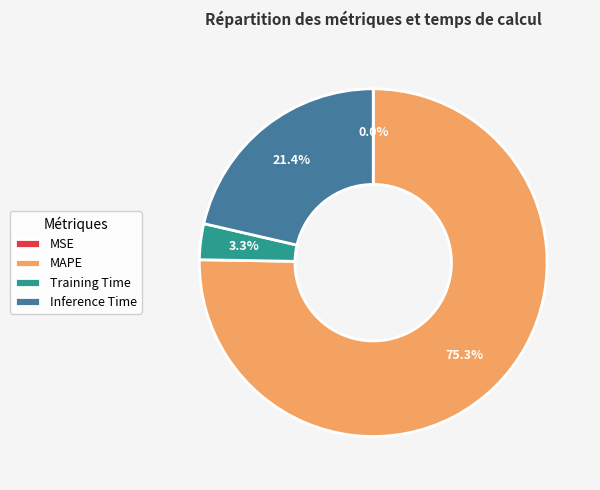

What percentage is the Inference Time slice, to the nearest percent?

21%